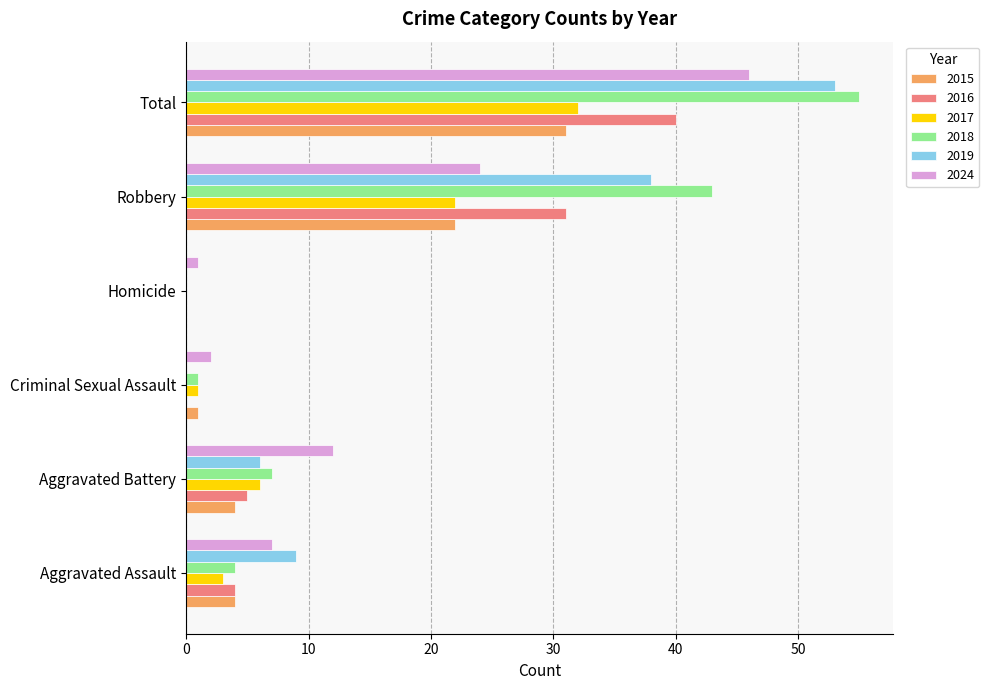

At which label is 2018 closest to 27?

Robbery